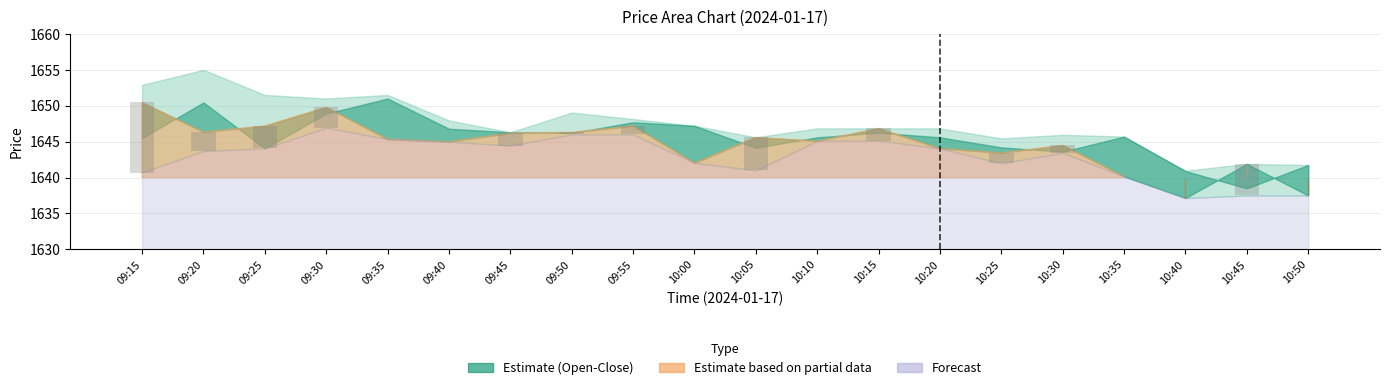

Which label corresponds to the largest value in the chart?

09:15